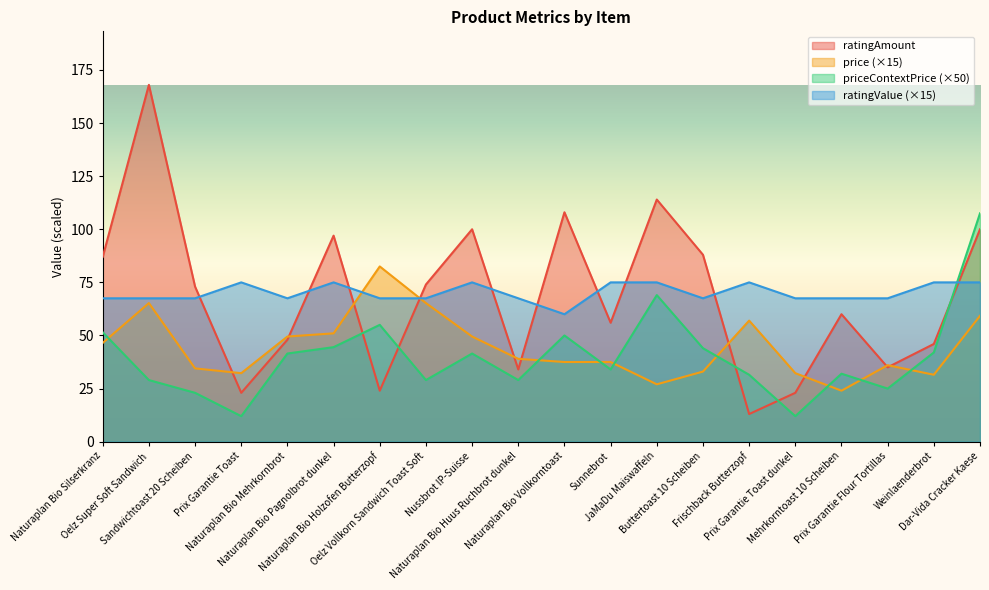

The value of ratingAmount at Prix Garantie Toast dunkel is 23.0. True or false?

True